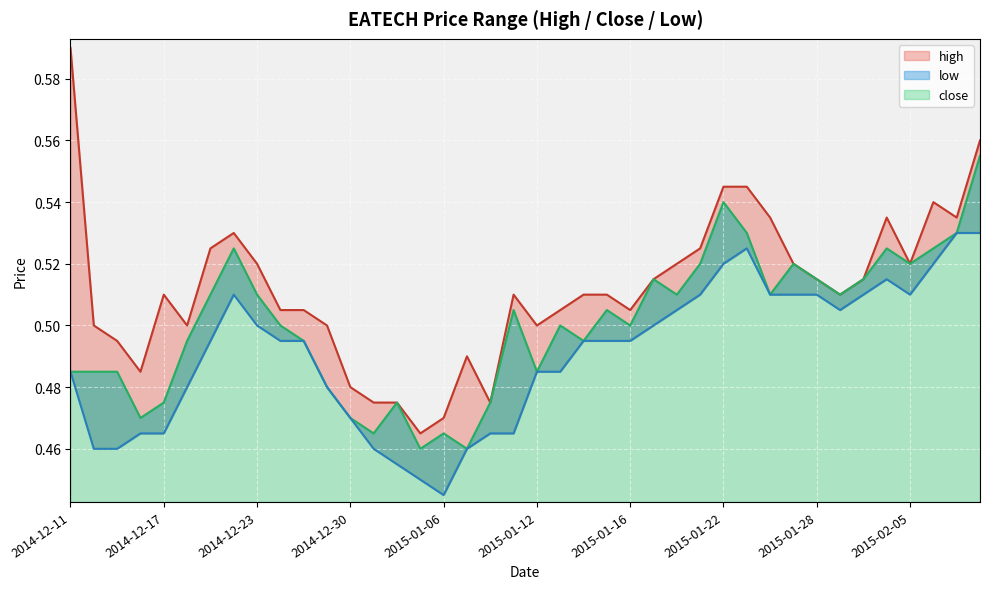

True or false: high and close intersect in this chart.

False